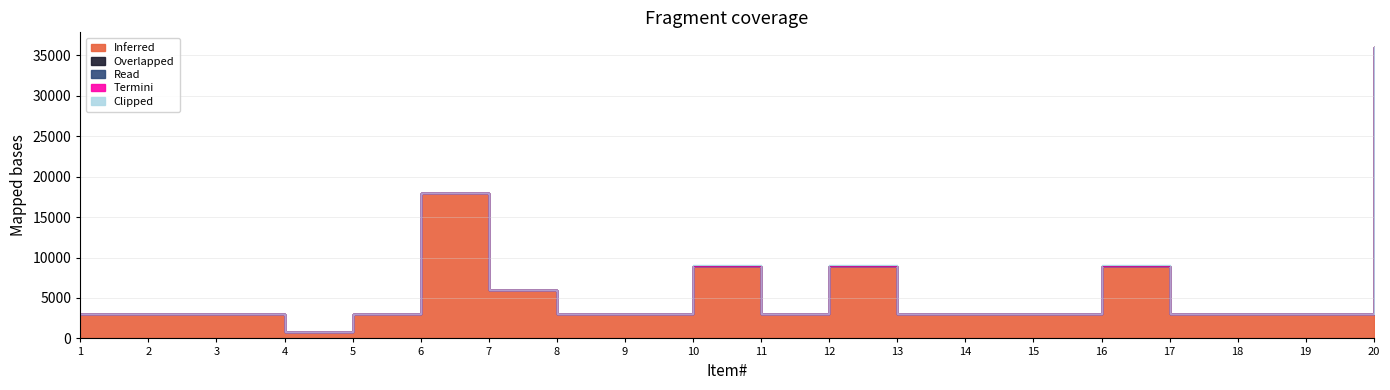

Which category has the highest value in the Overlapped series?

4